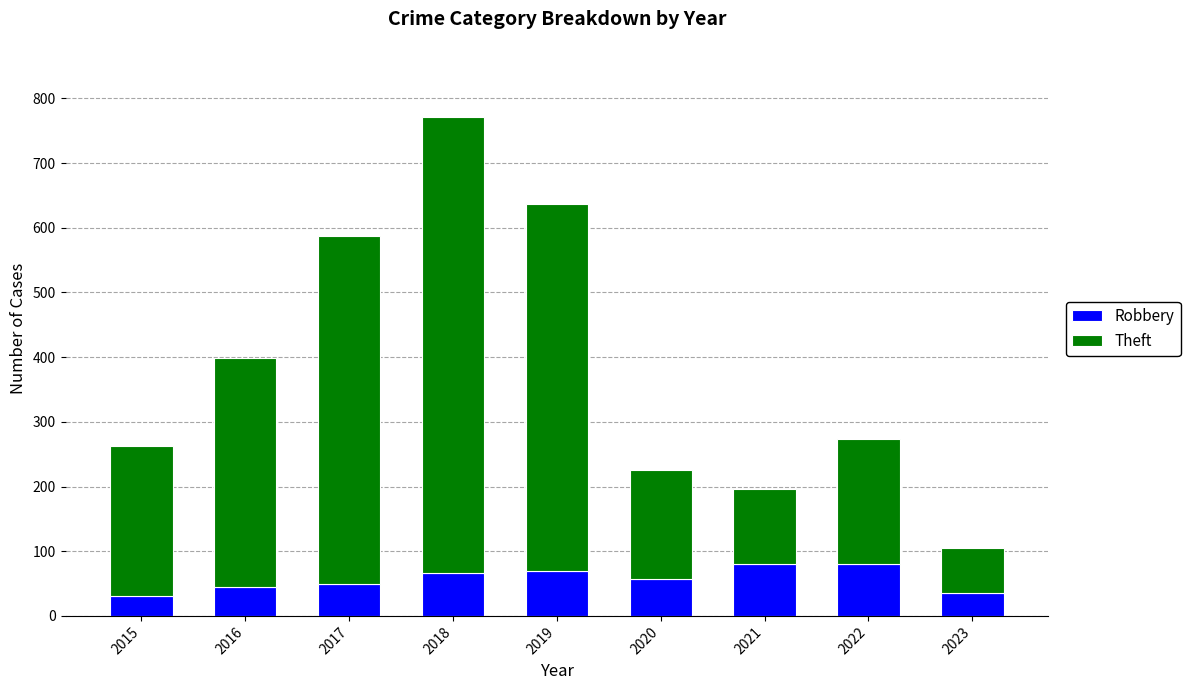

Count the number of categories in the chart.

9